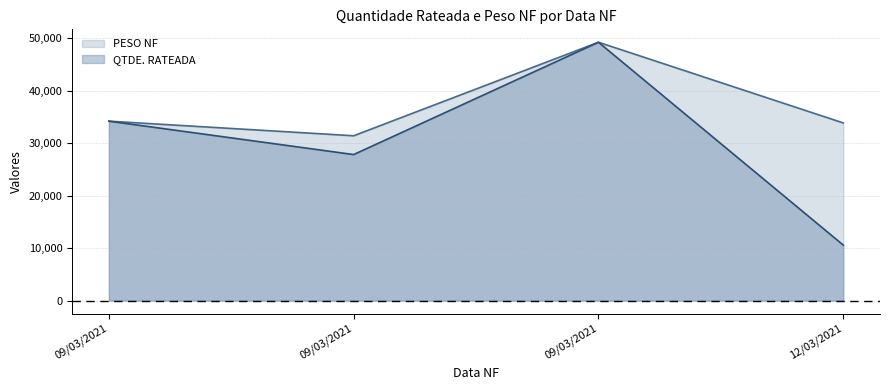

Which has a higher value, 09/03/2021 or 12/03/2021?

09/03/2021